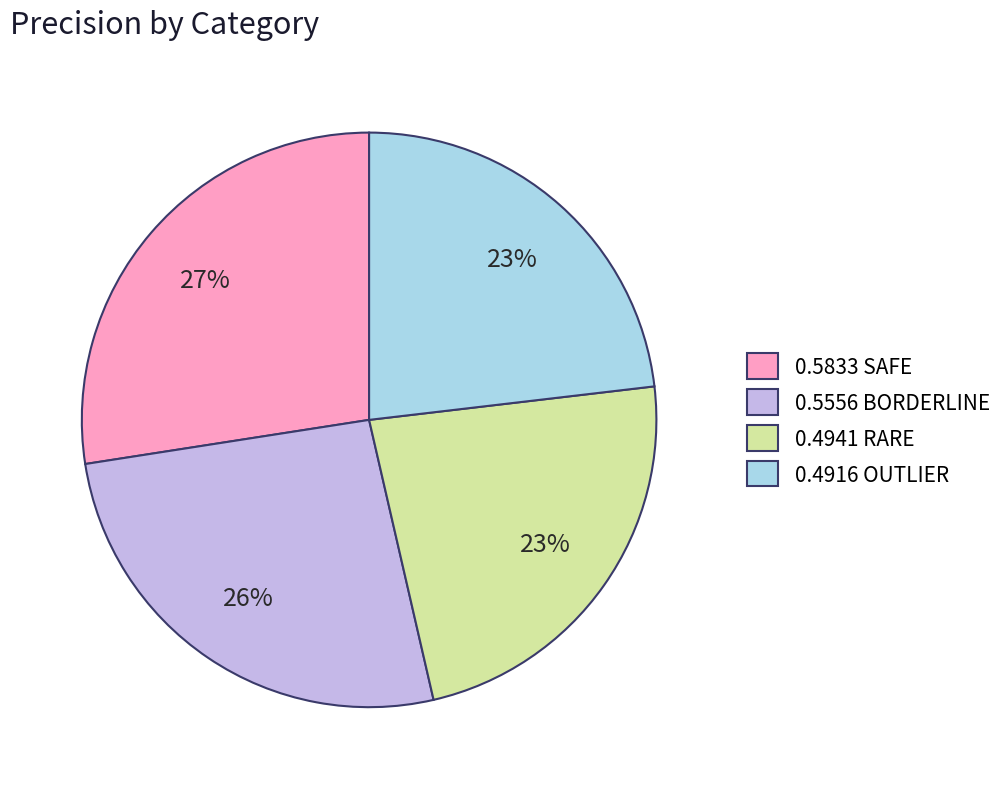

To the nearest percent, what portion does 0.5833 SAFE represent?

27%